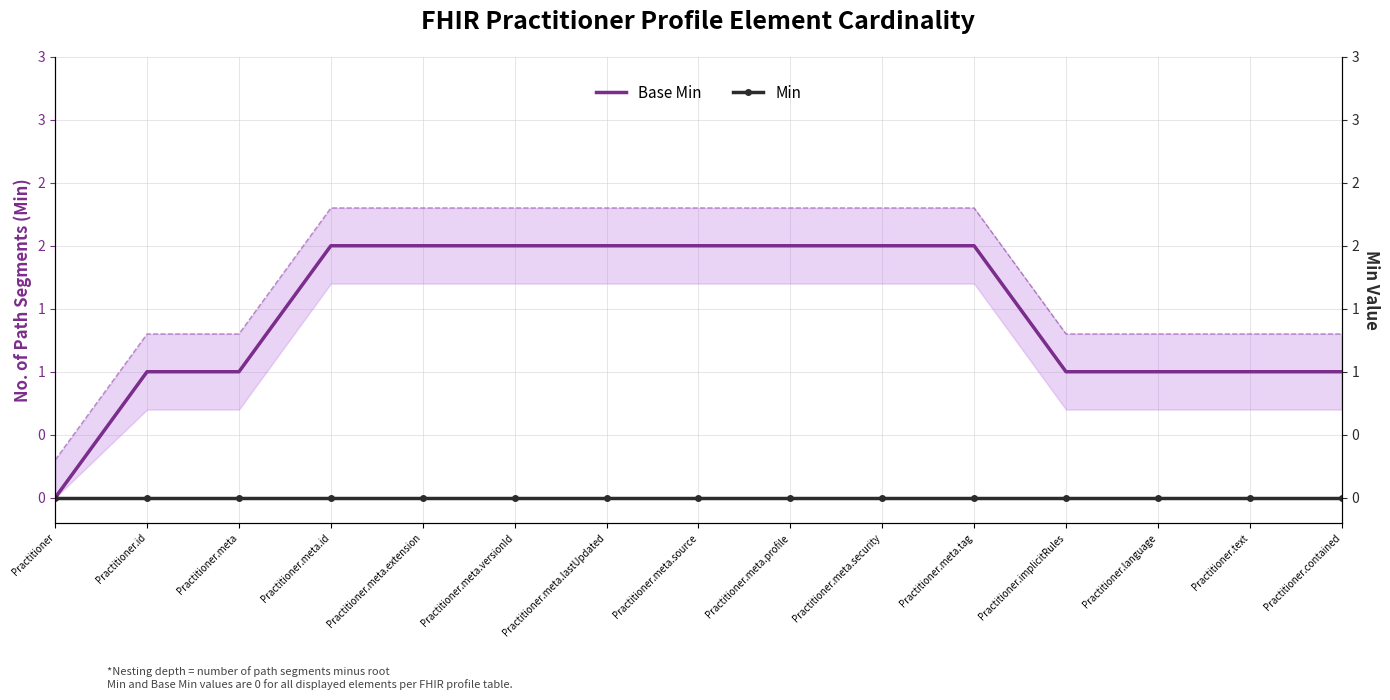

What is the label of the 3rd point from the right?

Practitioner.language